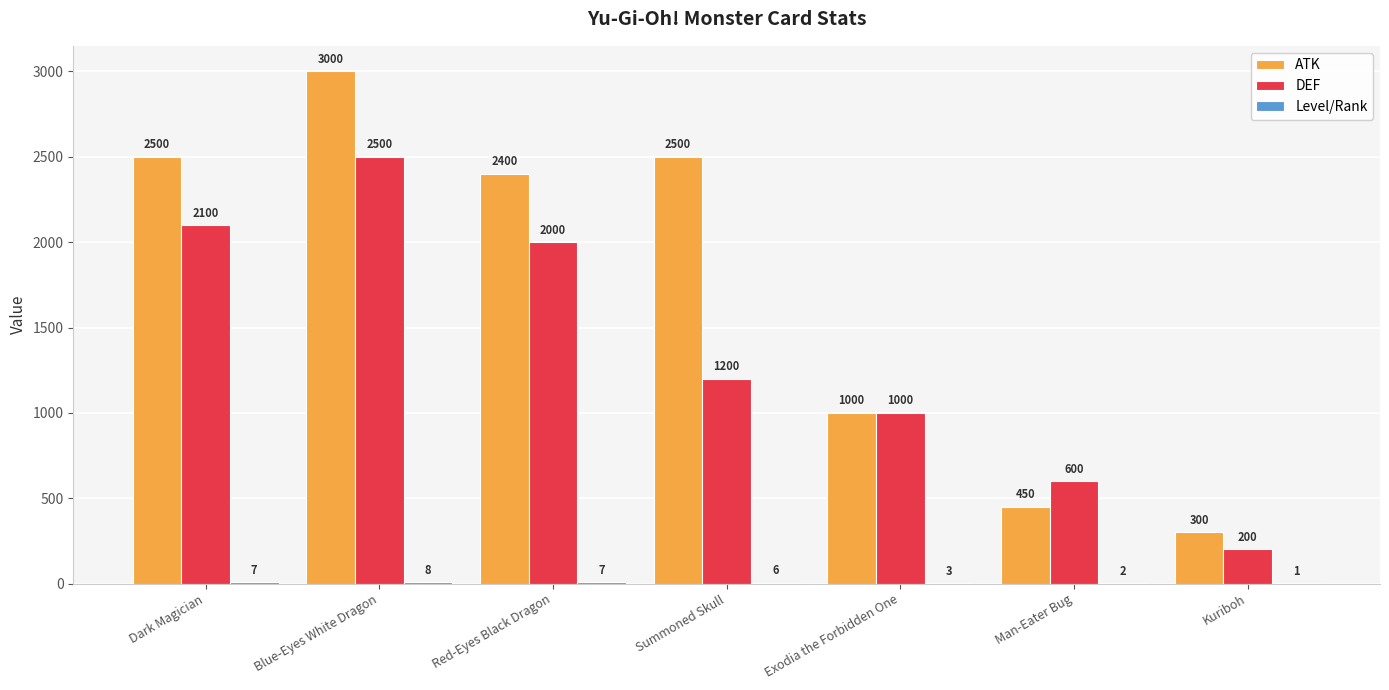

At which label does DEF first exceed 1200?

Dark Magician